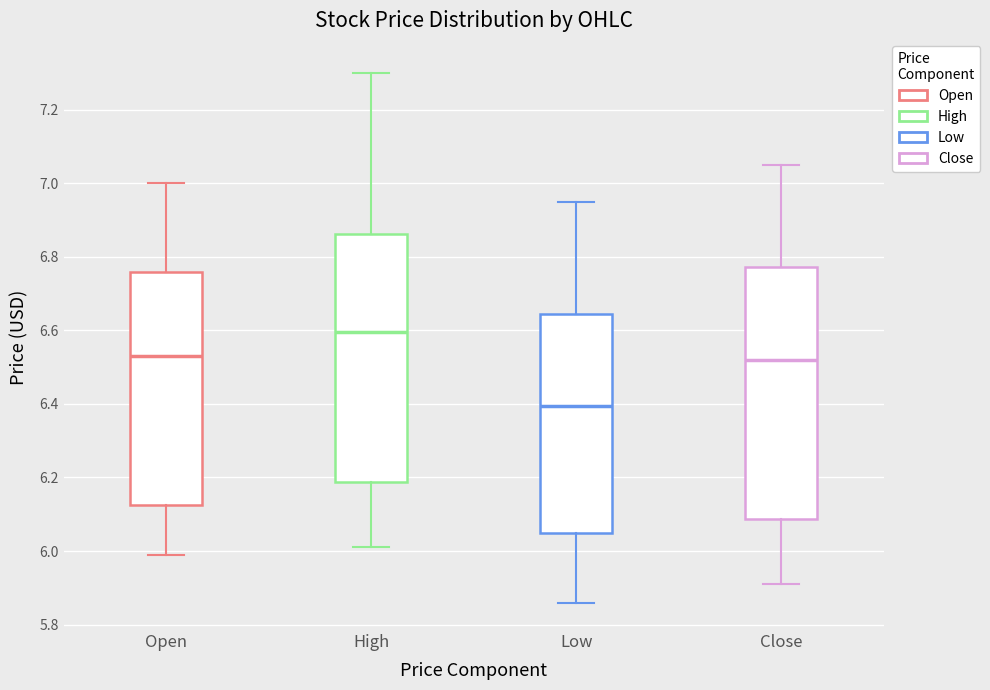

Reading left to right, read every box against the y-axis: the position of its median line, the range the box covers, and the ends of its whiskers. The values are not printed on the chart, so give them approximately, as read against the axis.

Open: median 6.54, box 6.12 to 6.76, whiskers 6.00 to 7.00
High: median 6.60, box 6.18 to 6.86, whiskers 6.02 to 7.30
Low: median 6.40, box 6.06 to 6.64, whiskers 5.86 to 6.96
Close: median 6.52, box 6.08 to 6.78, whiskers 5.92 to 7.06